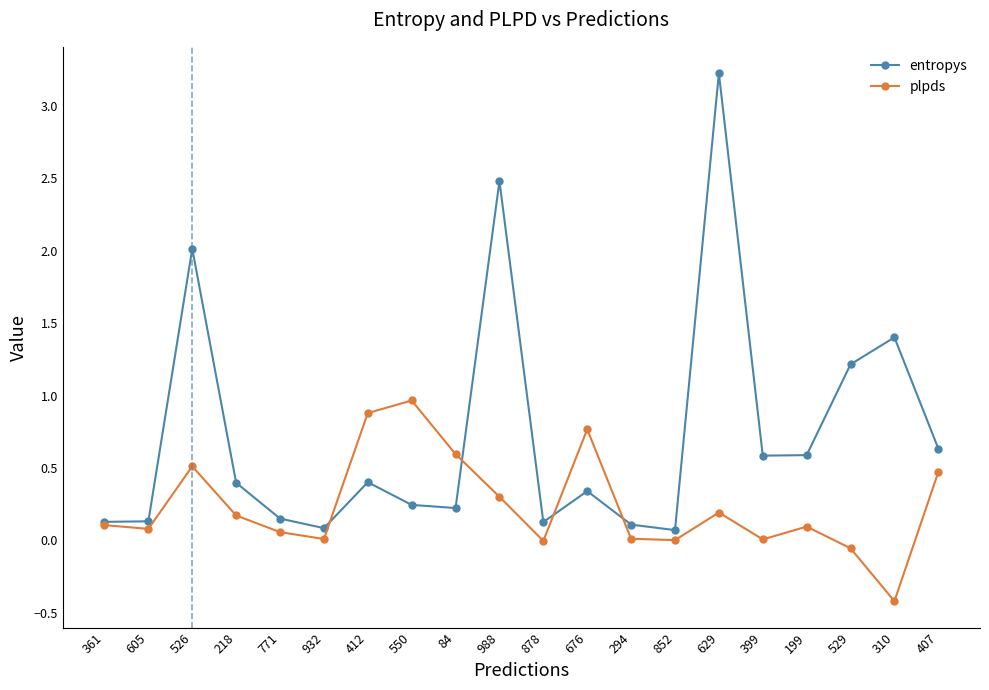

What is the value of the plpds point at the 7th from the left?

0.9